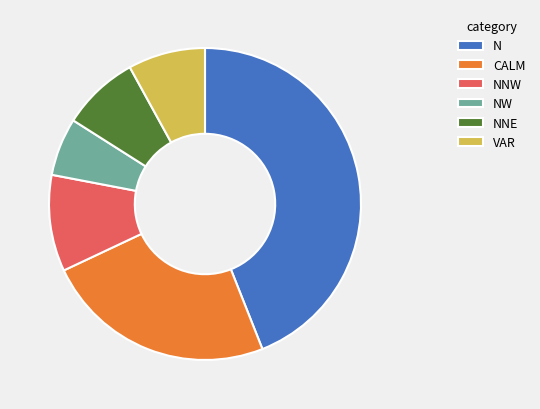

Do NW and CALM together represent more than half of the pie?

No